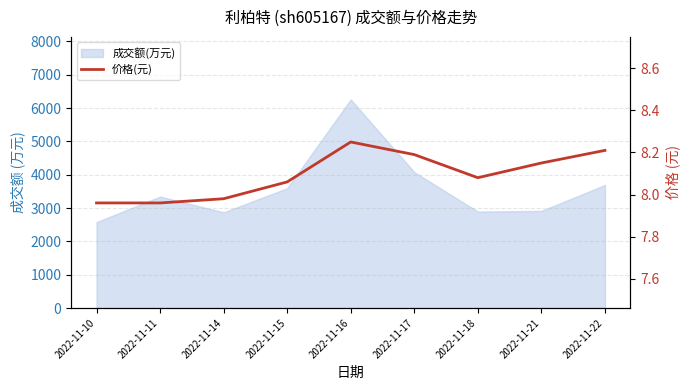

Reading right to left, transcribe all the data shown in this chart.

8.2	8.2	8.1	8.2	8.2	8.1	8.0	8.0	8.0